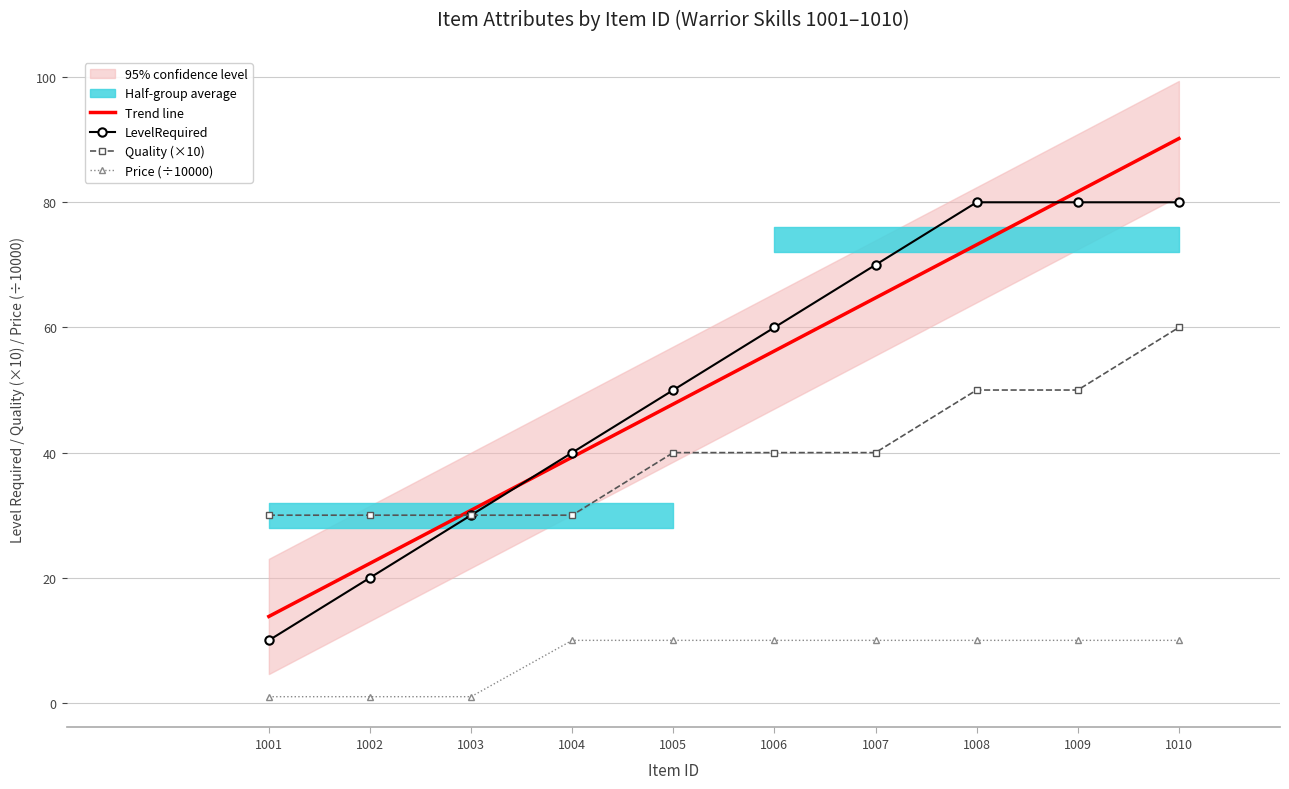

True or false: Trend line has a value of 56.2 at 1006.

True